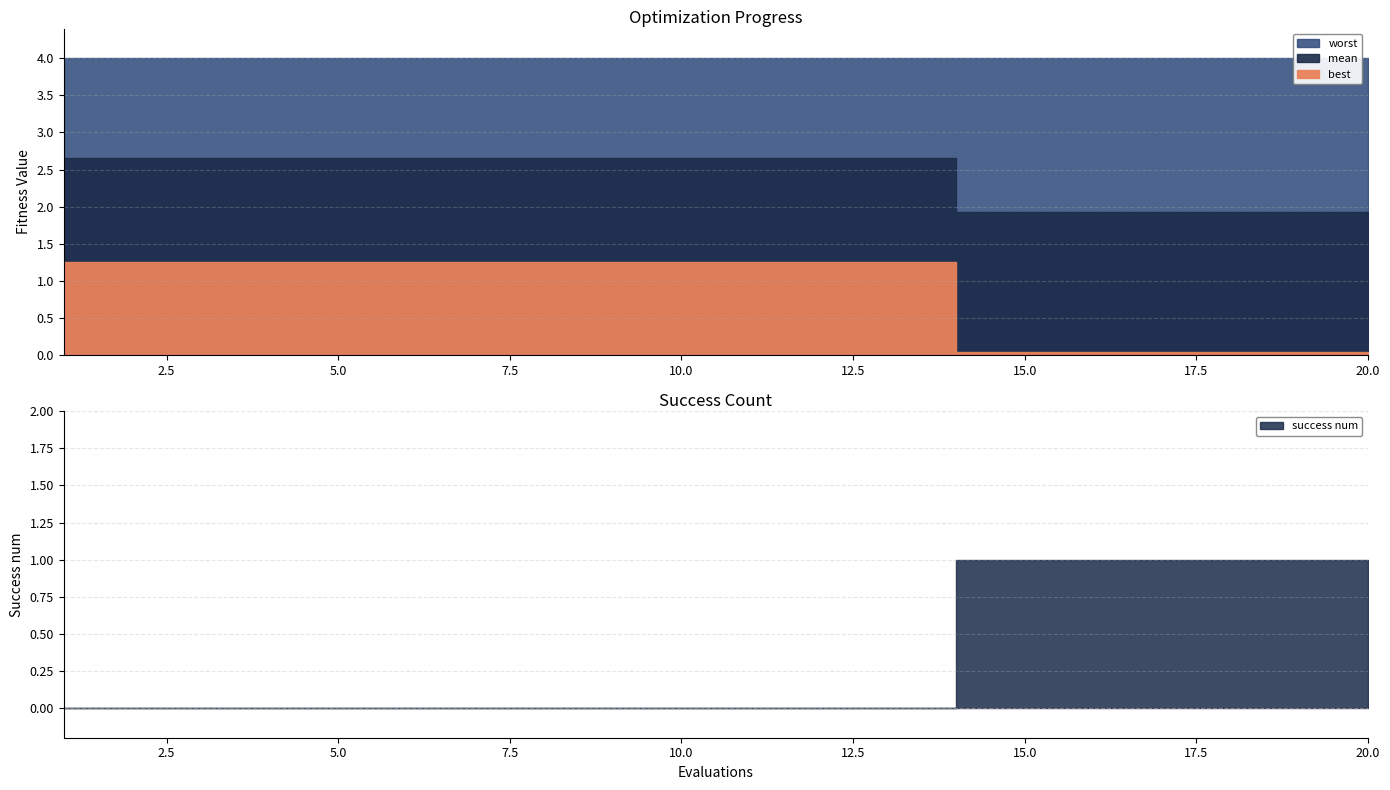

True or false: mean and best intersect in this chart.

False